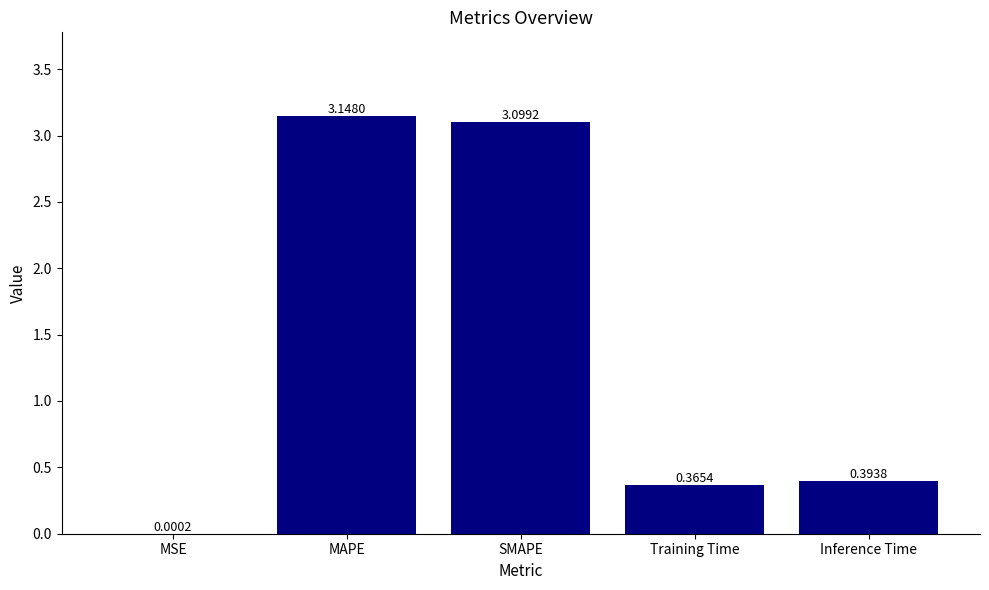

At which category does the chart reach its peak across all series?

MAPE